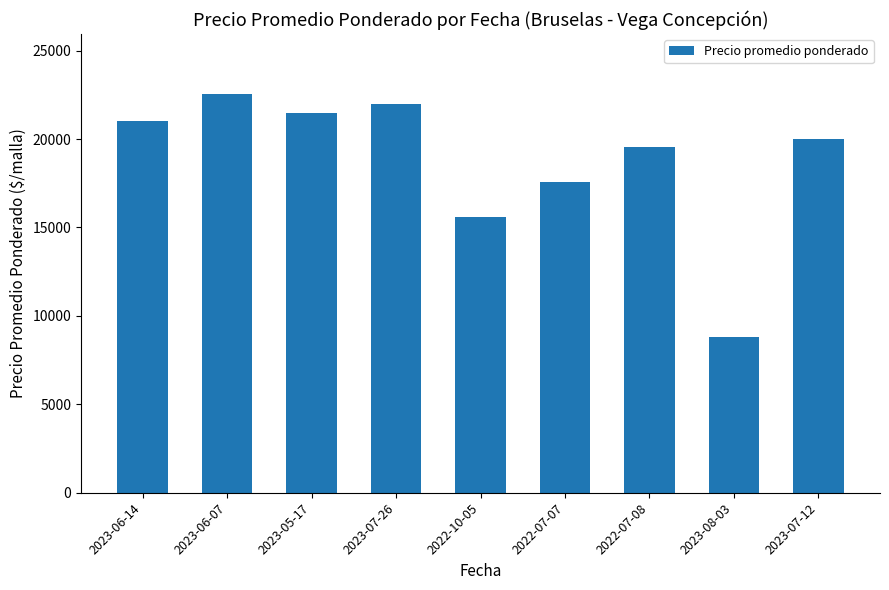

At which category does the chart reach its peak across all series?

2023-06-07